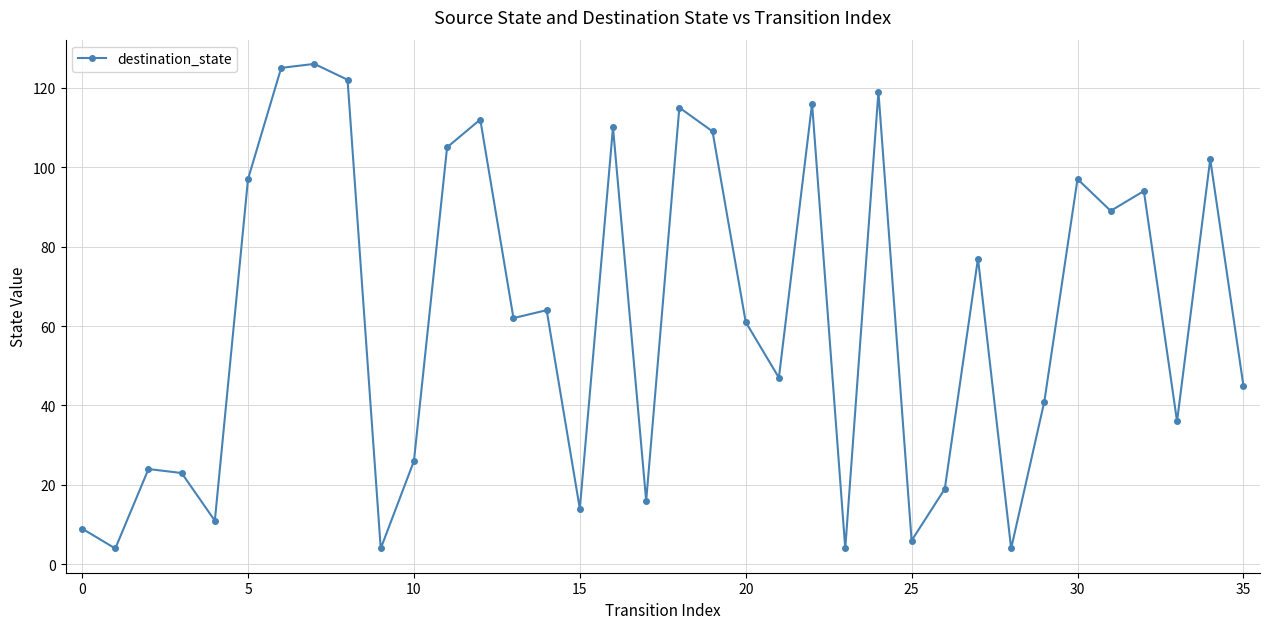

What is the minimum value shown in the chart?

4